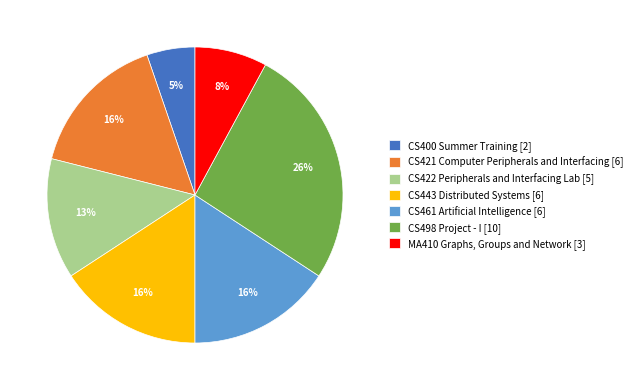

How many segments does this pie chart have?

7